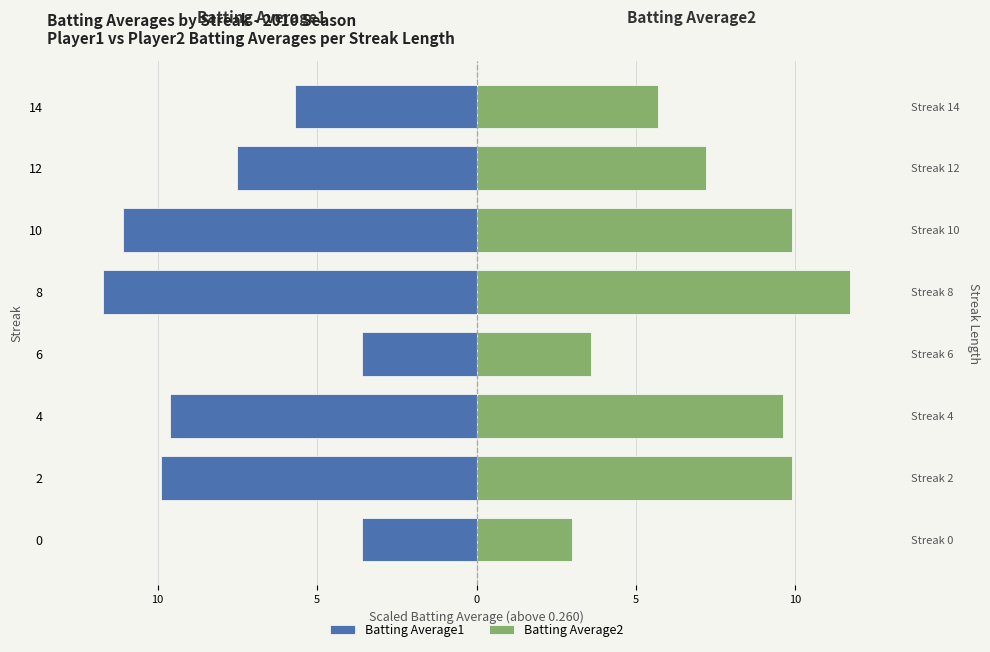

Which series has the largest range (max minus min)?

Batting Average2